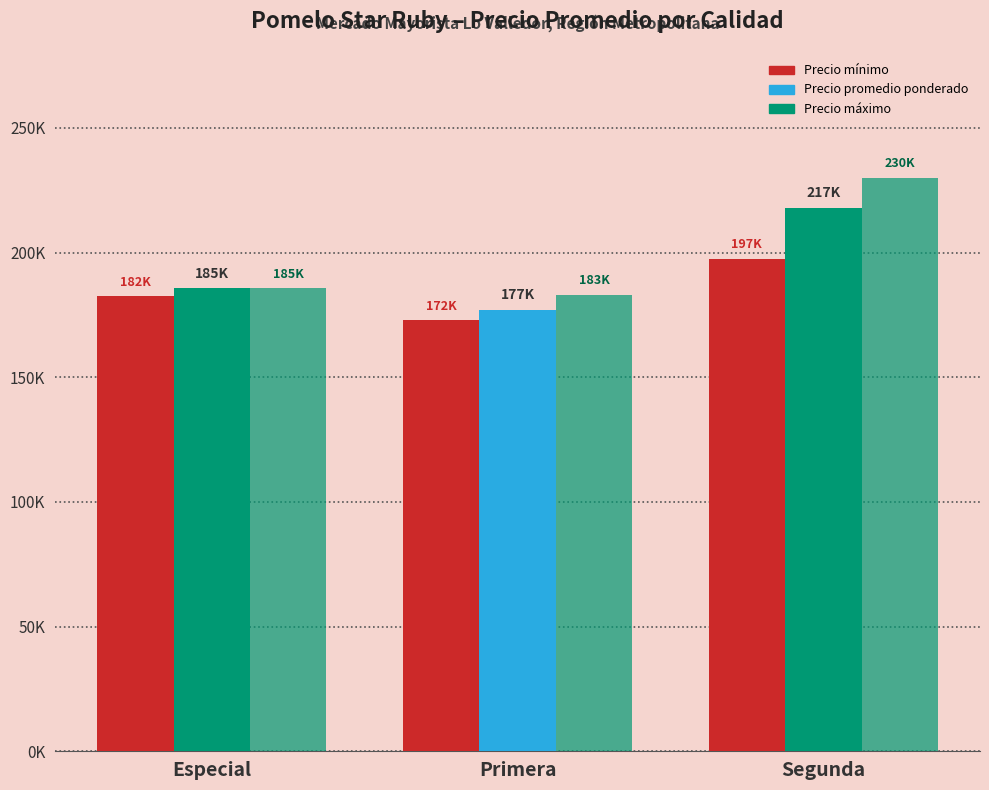

At which category is the sum across all series the highest?

Segunda